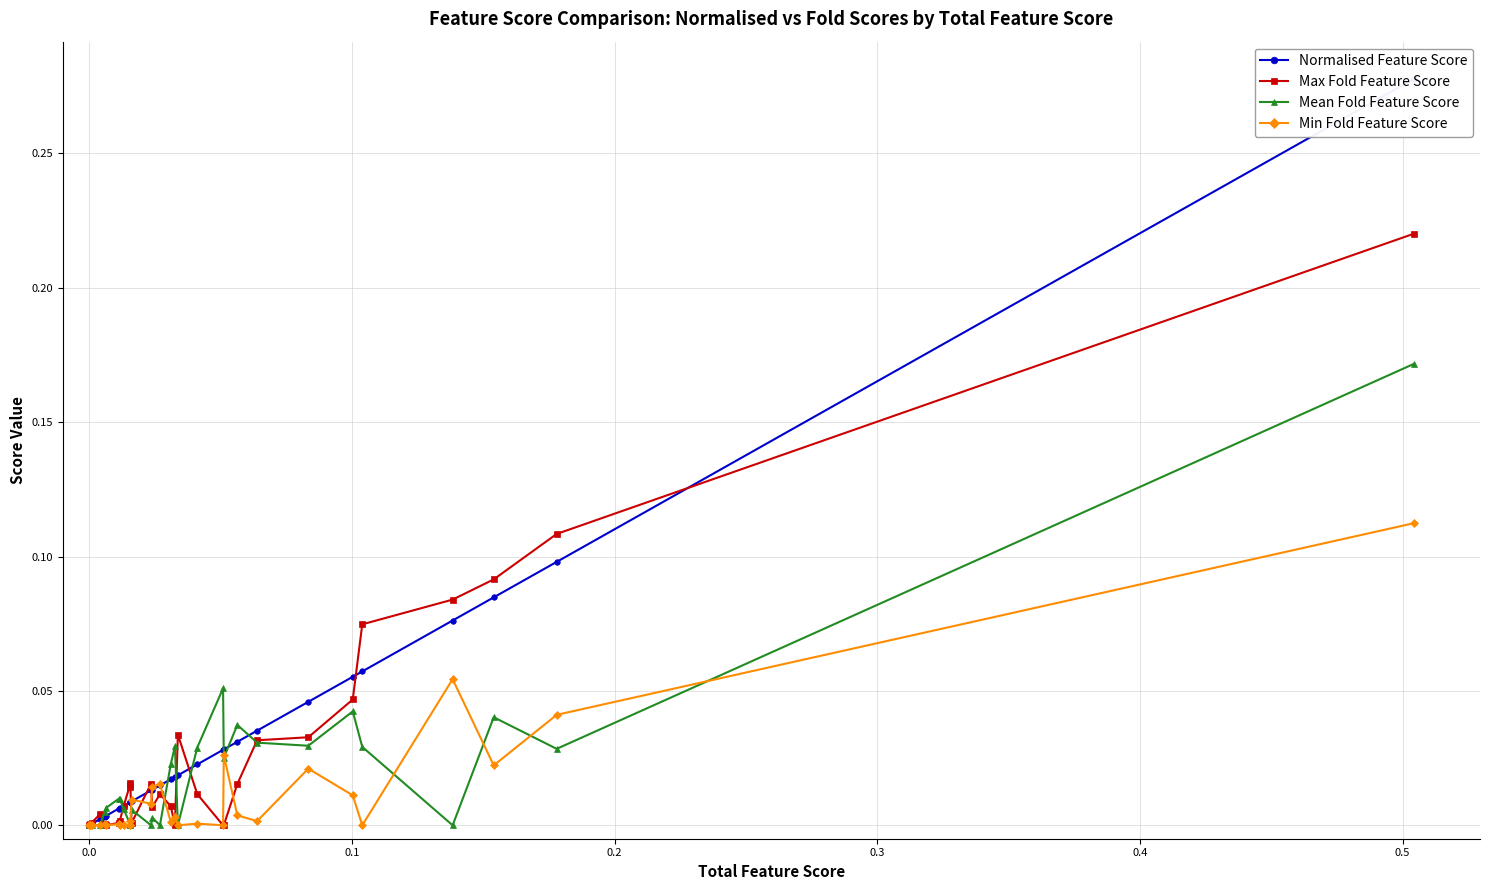

At how many categories does at least one series exceed 0?

31